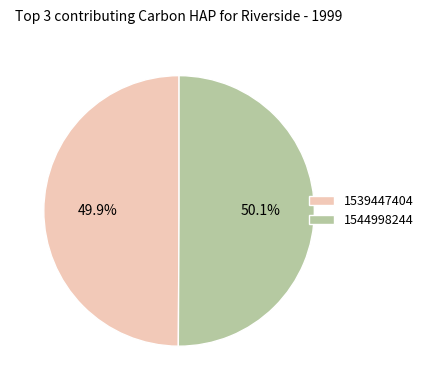

Does any single category account for the majority?

Yes